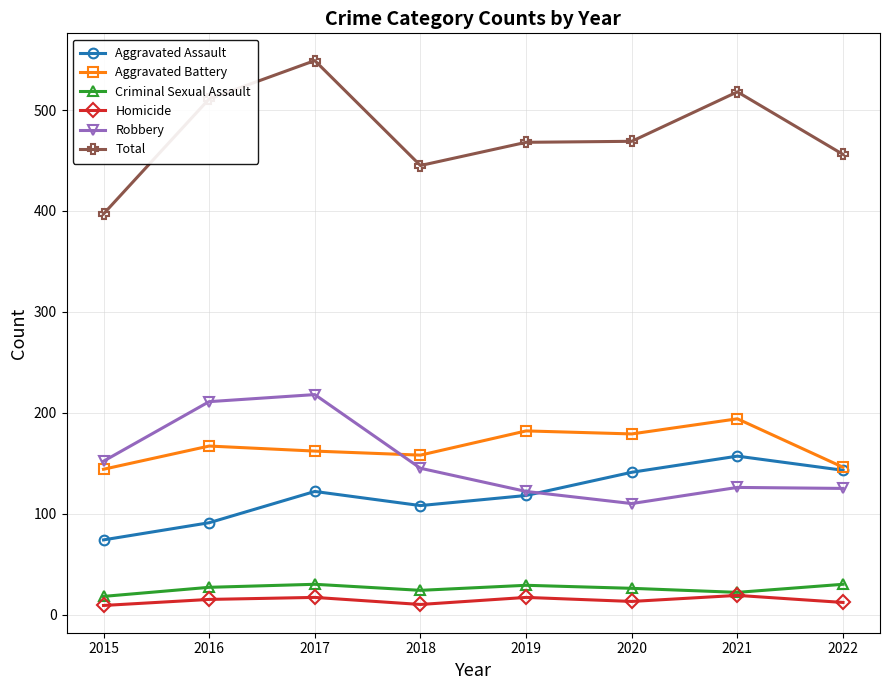

What is the difference between the second highest and minimum values in the Total series?

121